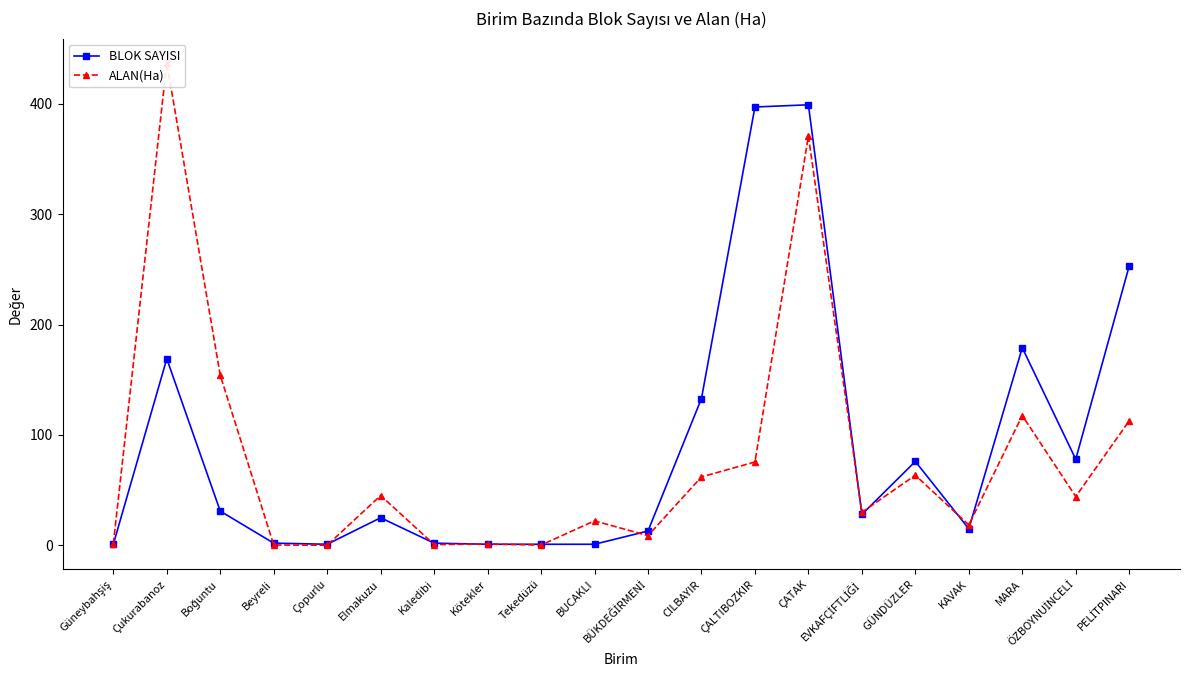

What value does the ALAN(Ha) series have at MARA?

117.6